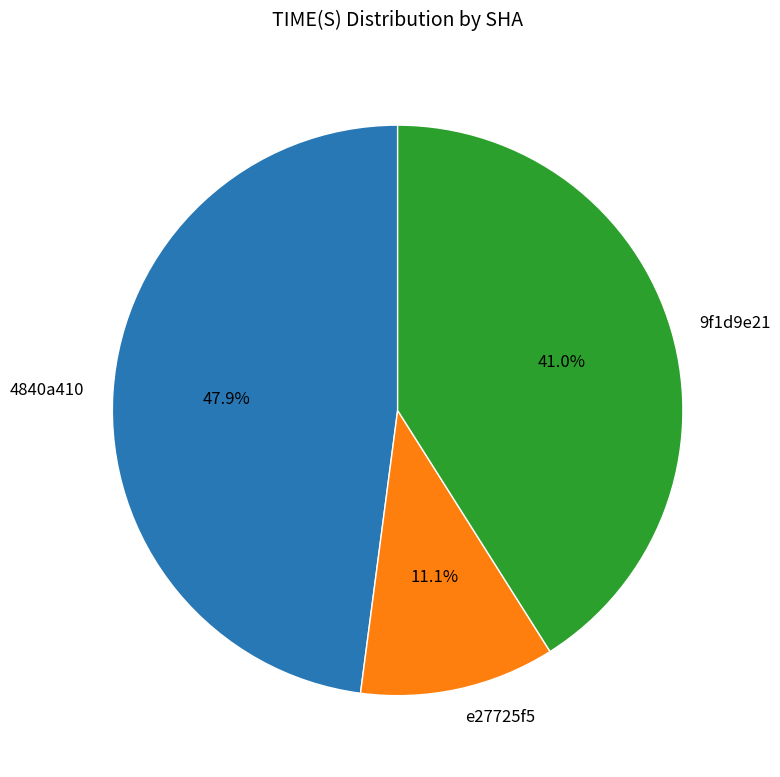

Does 9f1d9e21 represent more than half of the total?

No